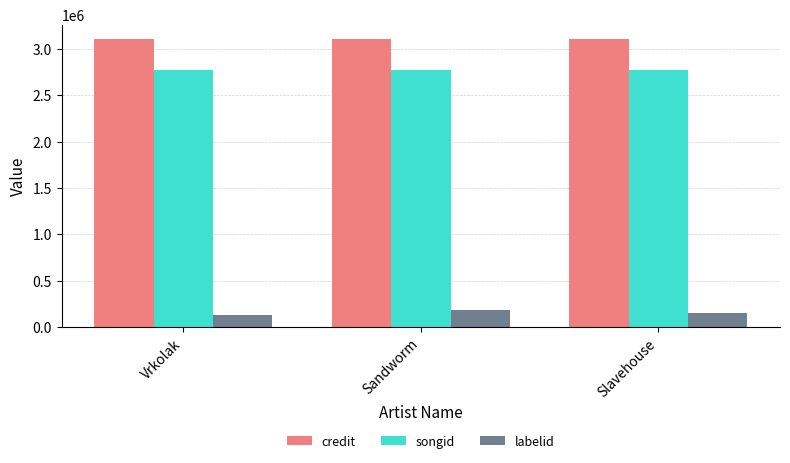

Which series has the largest total across all categories?

credit